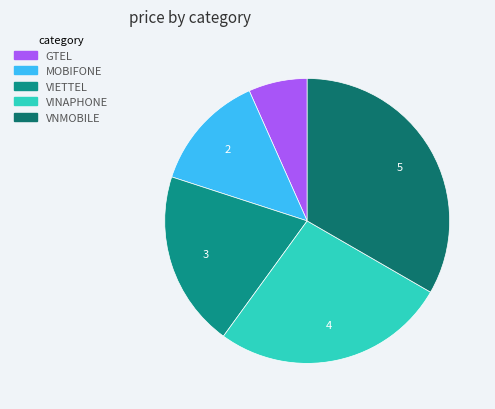

True or false: VINAPHONE accounts for 27% of the total.

True